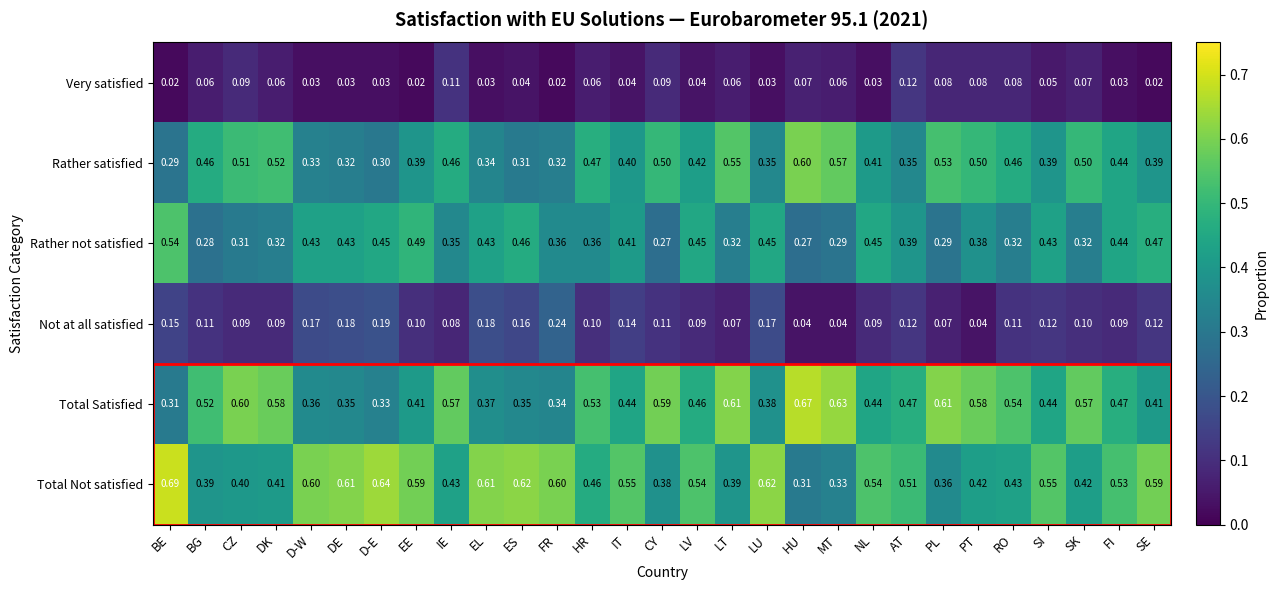

Rank the series by their maximum value, from lowest to highest.

Very satisfied, Not at all satisfied, Rather not satisfied, Rather satisfied, Total Satisfied, Total Not satisfied